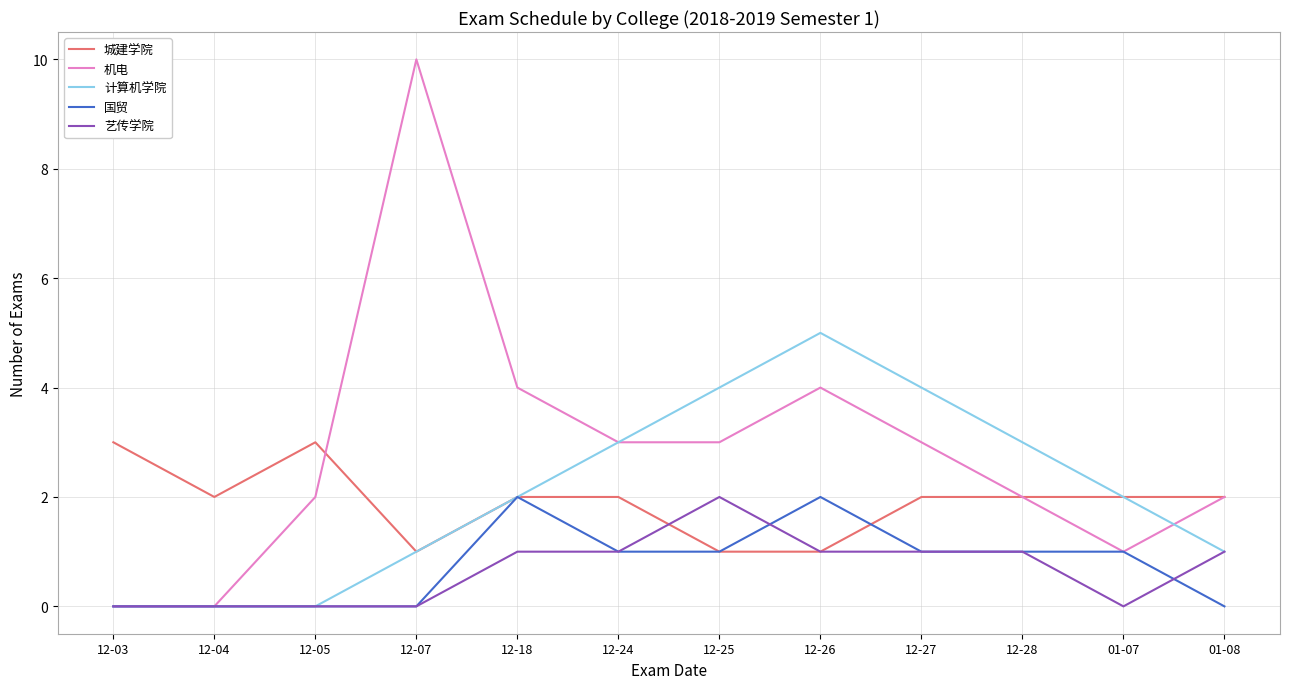

Reading left to right, transcribe all the data shown in this chart.

城建学院: 3	2	3	1	2	2	1	1	2	2	2	2
机电: 0	0	2	10	4	3	3	4	3	2	1	2
计算机学院: 0	0	0	1	2	3	4	5	4	3	2	1
国贸: 0	0	0	0	2	1	1	2	1	1	1	0
艺传学院: 0	0	0	0	1	1	2	1	1	1	0	1